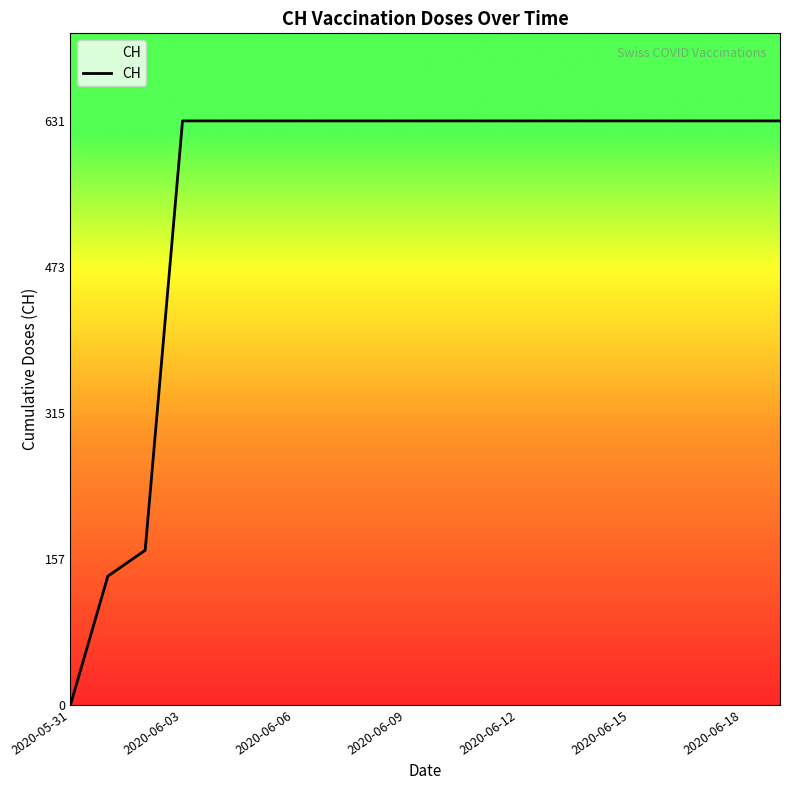

What is the greatest value displayed?

631